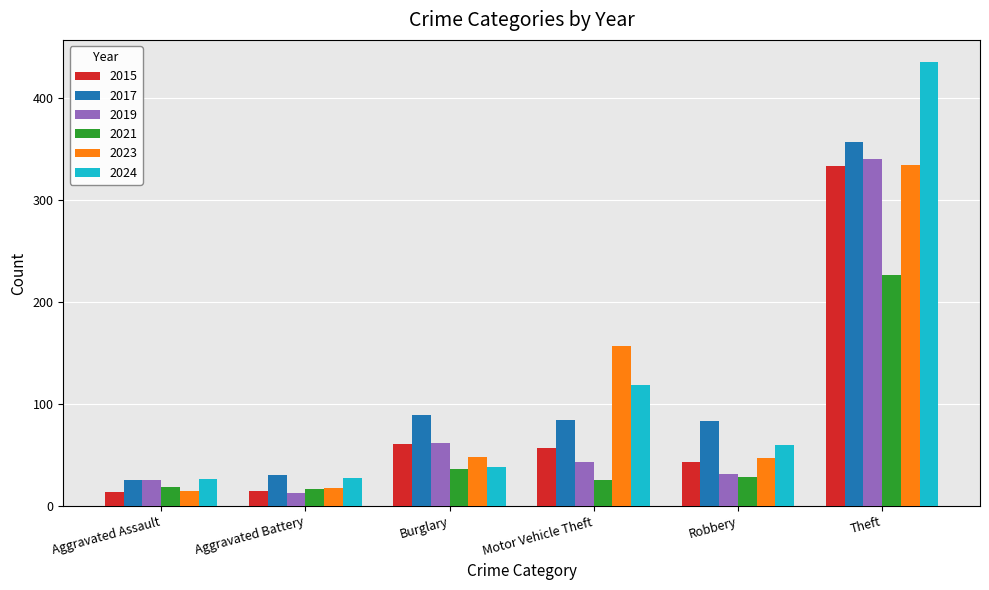

True or false: 2021 has a value of 44 at Motor Vehicle Theft.

False